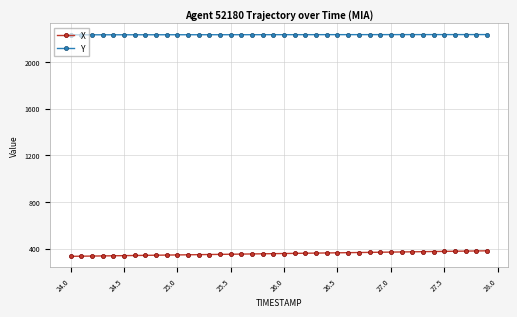

List the series in order of their overall mean, highest first.

Y, X